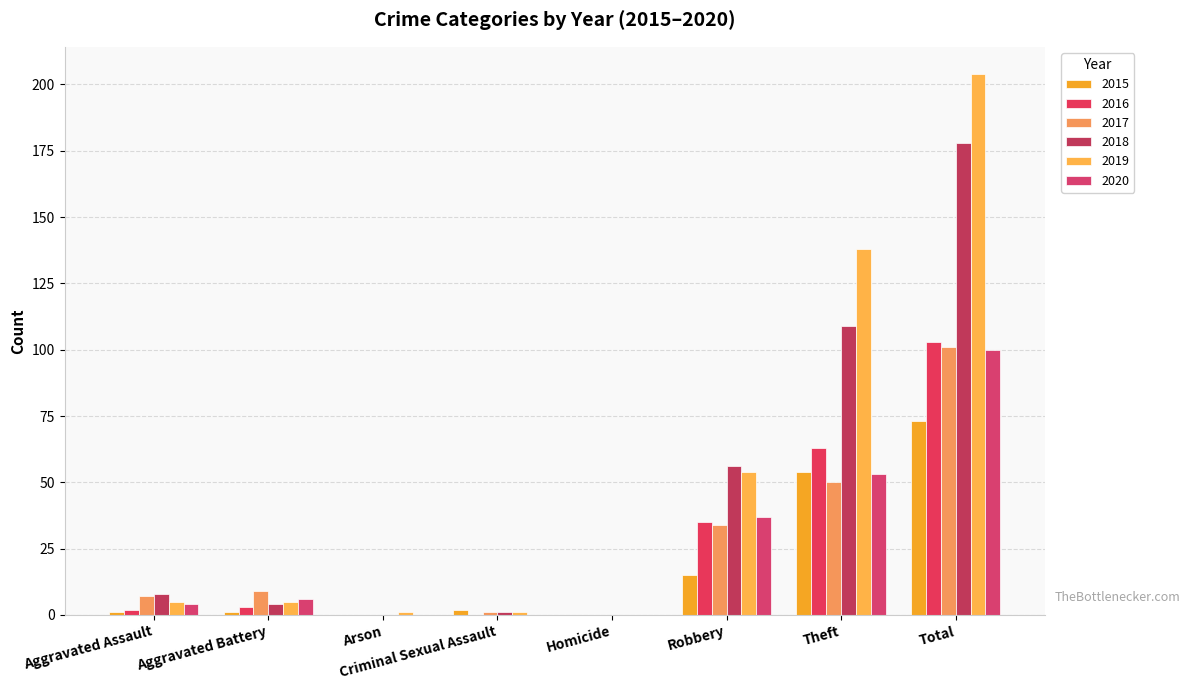

At which category does the chart reach its peak across all series?

Total